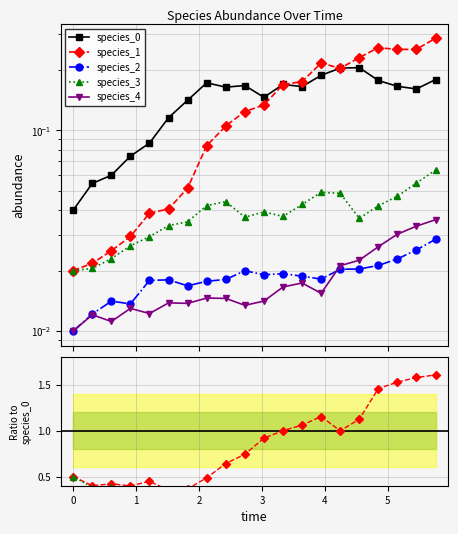

What is the maximum value shown in the chart?

0.3